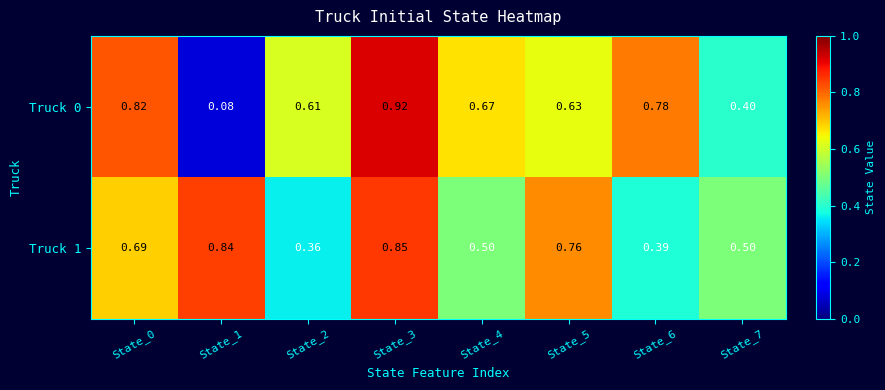

Which series has the largest range (max minus min)?

Truck 0